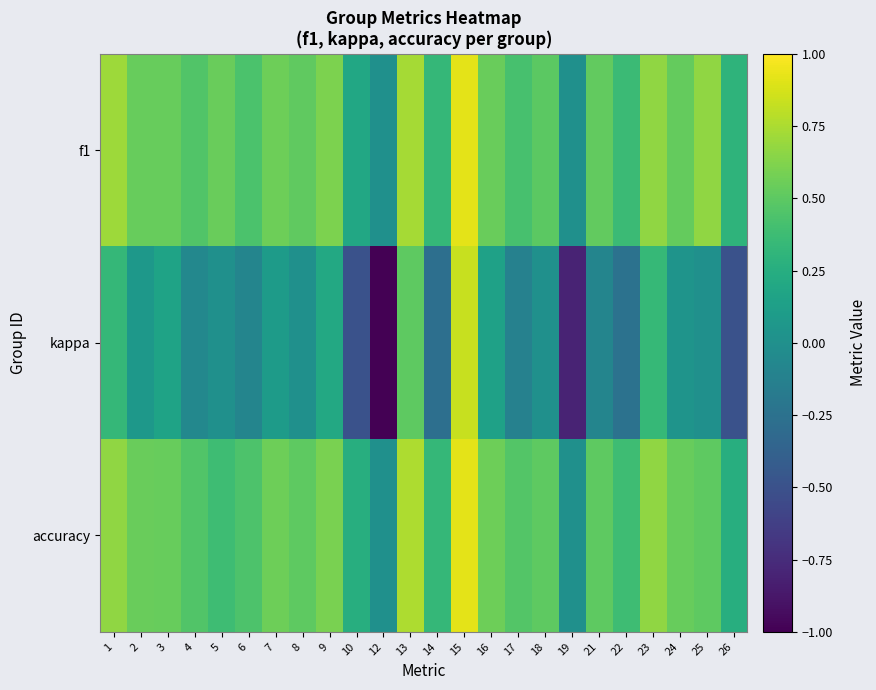

Reading left to right, what are all the values shown in this chart?

f1: 1=0.7	2=0.5	3=0.5	4=0.5	5=0.5	6=0.4	7=0.6	8=0.5	9=0.6	10=0.2	12=0.0	13=0.7	14=0.3	15=0.9	16=0.5	17=0.4	18=0.5	19=0.0	21=0.5	22=0.4	23=0.7	24=0.5	25=0.7	26=0.3
kappa: 1=0.3	2=0.1	3=0.2	4=-0.1	5=0.0	6=-0.1	7=0.1	8=0.0	9=0.2	10=-0.5	12=-1.0	13=0.5	14=-0.3	15=0.8	16=0.1	17=-0.1	18=0.0	19=-0.8	21=-0.1	22=-0.2	23=0.3	24=0.0	25=0.0	26=-0.5
accuracy: 1=0.7	2=0.5	3=0.5	4=0.5	5=0.4	6=0.4	7=0.6	8=0.5	9=0.6	10=0.2	12=0.0	13=0.8	14=0.3	15=0.9	16=0.6	17=0.5	18=0.5	19=0.0	21=0.5	22=0.4	23=0.7	24=0.5	25=0.5	26=0.2